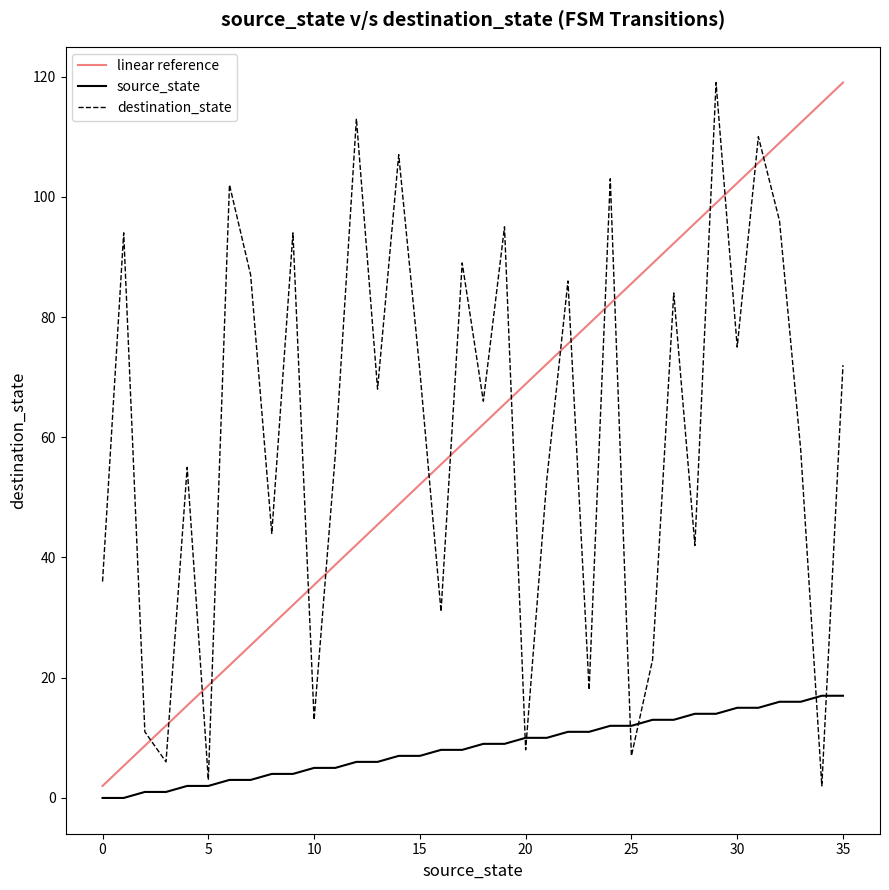

What is the maximum value shown in the chart?

119